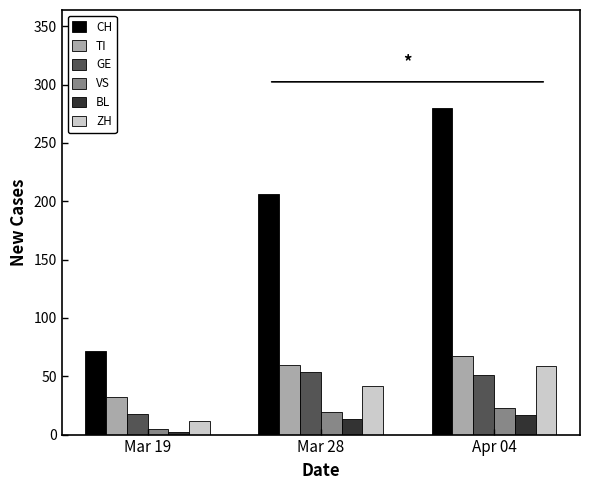

At which label does GE reach its minimum?

Mar 19